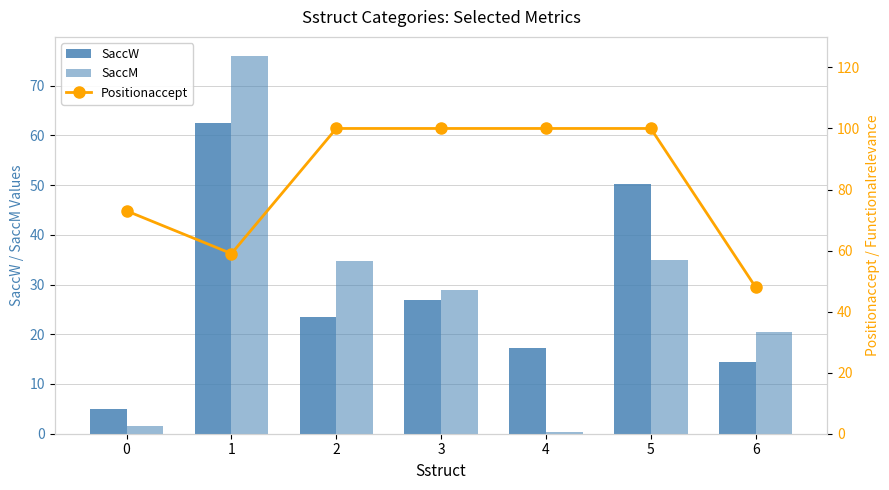

Rank the series by their maximum value, from lowest to highest.

SaccW, SaccM, Positionaccept